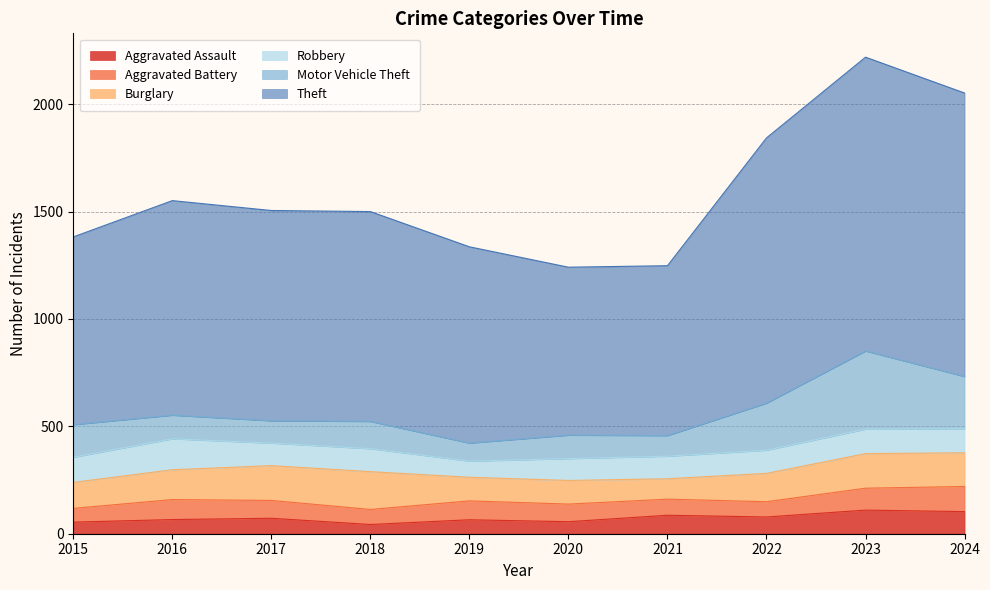

How many interior local valleys does the Motor Vehicle Theft series have?

3